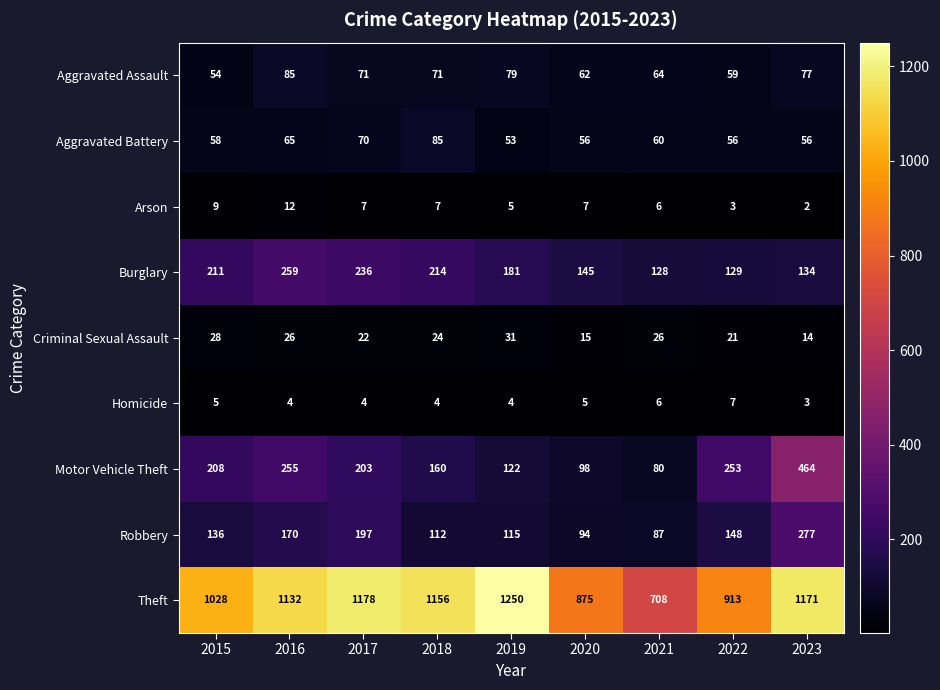

What is the difference between the maximum and second lowest values in the Aggravated Assault series?

26